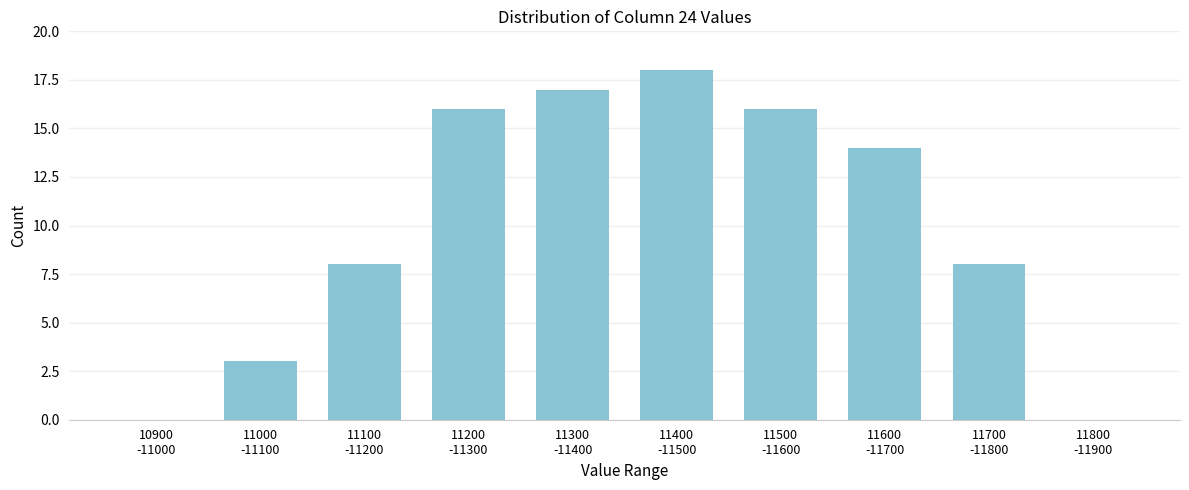

What is the maximum value shown in the chart?

18